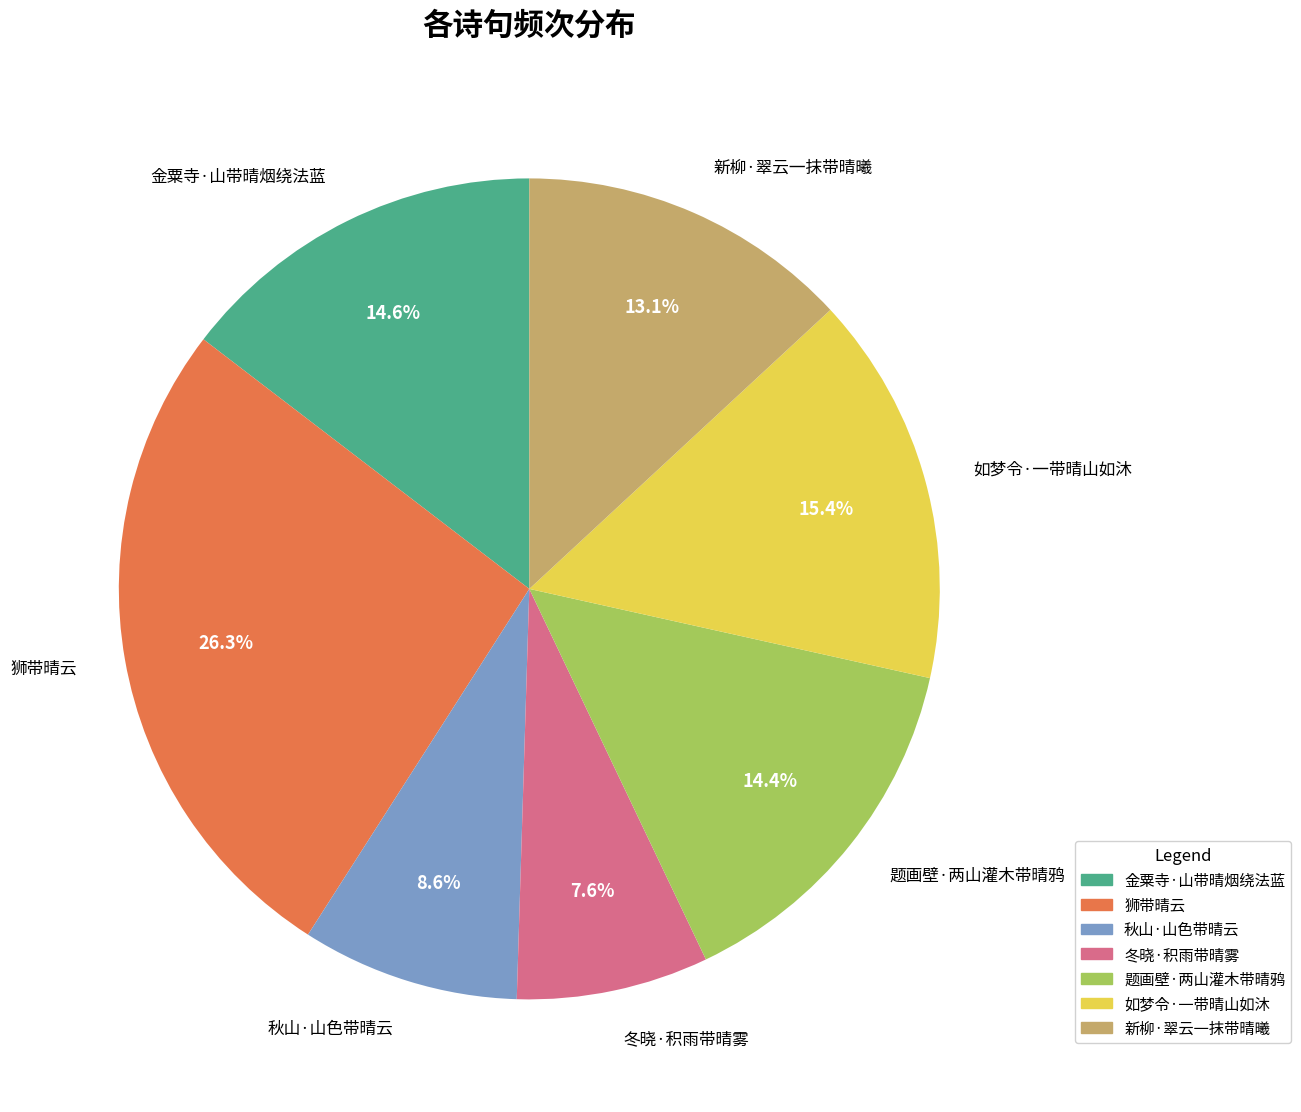

To the nearest percent, what is the difference between the largest and smallest slice percentages?

19%